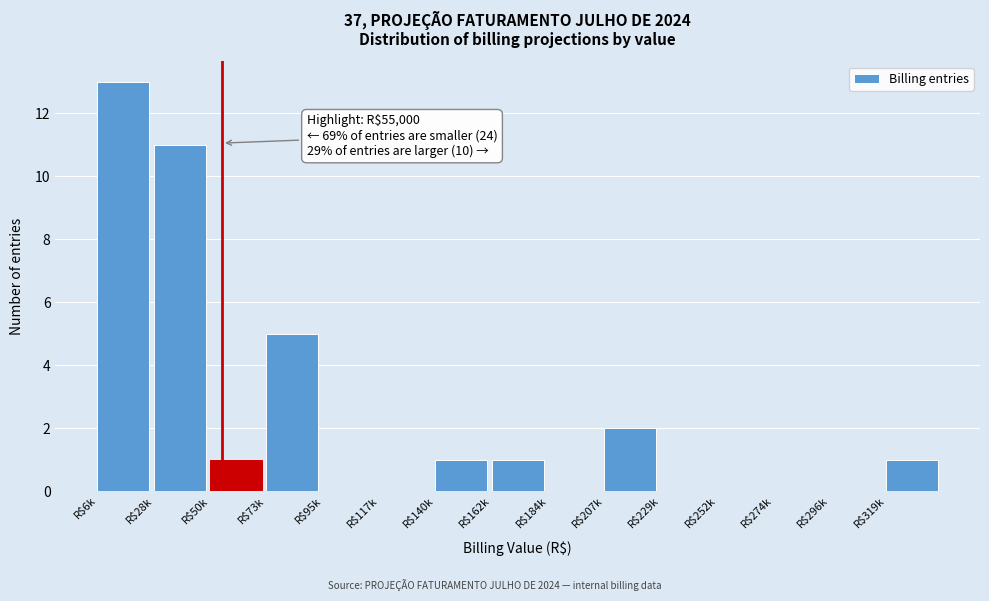

At which label is the value closest to 6?

R$73k